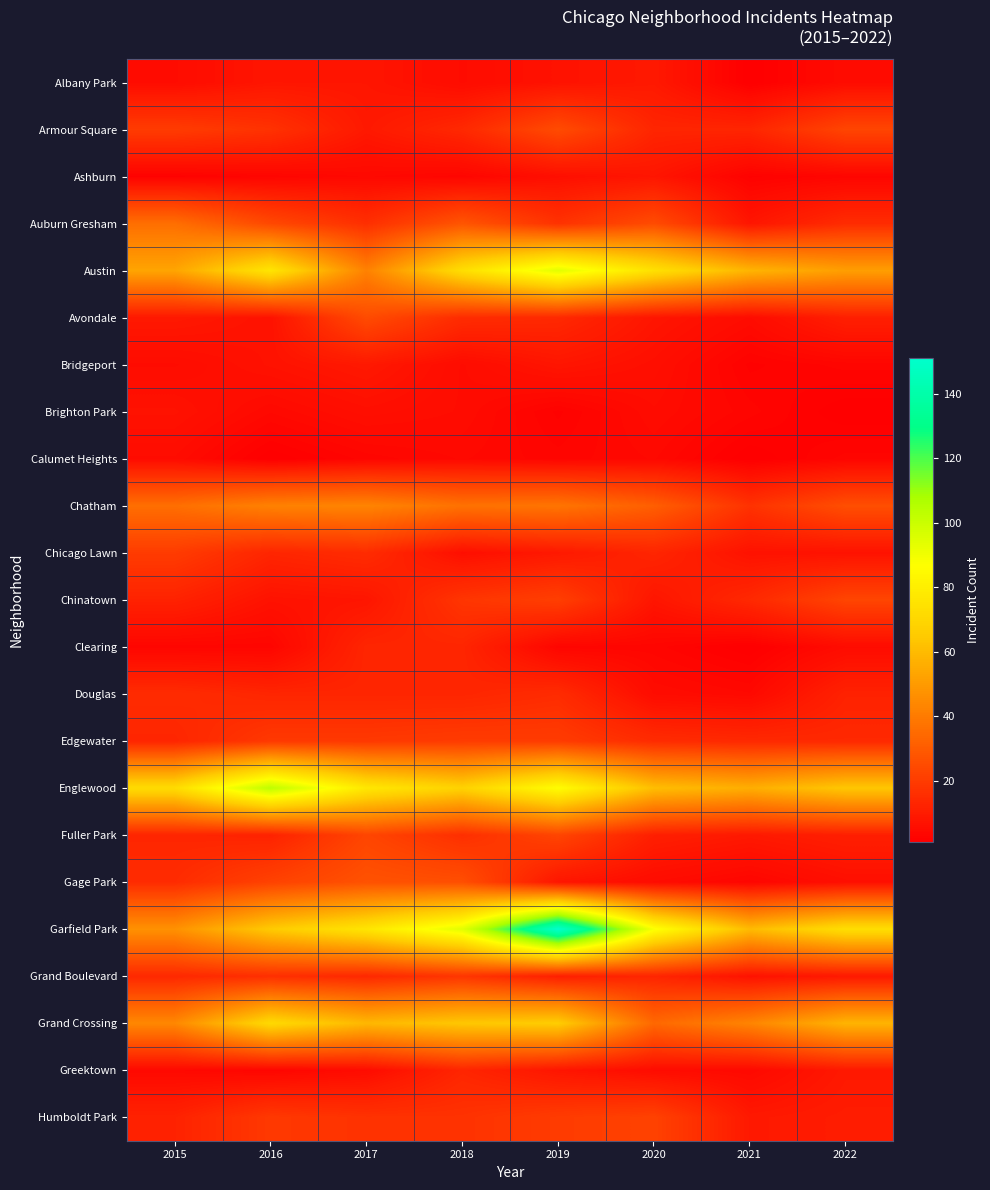

Reading left to right, transcribe all the data shown in this chart.

Albany Park: 2015=5	2016=8	2017=8	2018=5	2019=7	2020=9	2021=1	2022=5
Armour Square: 2015=20	2016=17	2017=9	2018=14	2019=25	2020=13	2021=13	2022=23
Ashburn: 2015=2	2016=3	2017=4	2018=3	2019=6	2020=8	2021=2	2022=3
Auburn Gresham: 2015=36	2016=24	2017=16	2018=28	2019=17	2020=25	2021=8	2022=15
Austin: 2015=53	2016=76	2017=42	2018=73	2019=94	2020=74	2021=58	2022=51
Avondale: 2015=9	2016=7	2017=25	2018=15	2019=14	2020=8	2021=5	2022=11
Bridgeport: 2015=5	2016=7	2017=9	2018=5	2019=8	2020=6	2021=2	2022=3
Brighton Park: 2015=7	2016=4	2017=6	2018=5	2019=2	2020=5	2021=3	2022=1
Calumet Heights: 2015=5	2016=1	2017=3	2018=4	2019=3	2020=4	2021=1	2022=3
Chatham: 2015=36	2016=42	2017=43	2018=37	2019=38	2020=31	2021=17	2022=26
Chicago Lawn: 2015=20	2016=13	2017=15	2018=6	2019=9	2020=13	2021=7	2022=7
Chinatown: 2015=12	2016=7	2017=8	2018=18	2019=21	2020=8	2021=14	2022=23
Clearing: 2015=3	2016=3	2017=13	2018=13	2019=3	2020=3	2021=1	2022=5
Douglas: 2015=15	2016=13	2017=13	2018=13	2019=15	2020=5	2021=4	2022=12
Edgewater: 2015=13	2016=19	2017=19	2018=20	2019=20	2020=15	2021=14	2022=14
Englewood: 2015=72	2016=103	2017=77	2018=68	2019=86	2020=61	2021=56	2022=64
Fuller Park: 2015=13	2016=12	2017=23	2018=16	2019=23	2020=11	2021=9	2022=11
Gage Park: 2015=15	2016=22	2017=27	2018=26	2019=8	2020=5	2021=3	2022=6
Garfield Park: 2015=47	2016=65	2017=76	2018=94	2019=151	2020=88	2021=60	2022=73
Grand Boulevard: 2015=14	2016=16	2017=14	2018=18	2019=11	2020=13	2021=7	2022=9
Grand Crossing: 2015=44	2016=71	2017=59	2018=64	2019=66	2020=34	2021=43	2022=58
Greektown: 2015=4	2016=3	2017=5	2018=13	2019=8	2020=5	2021=4	2022=9
Humboldt Park: 2015=12	2016=19	2017=17	2018=17	2019=20	2020=22	2021=9	2022=10